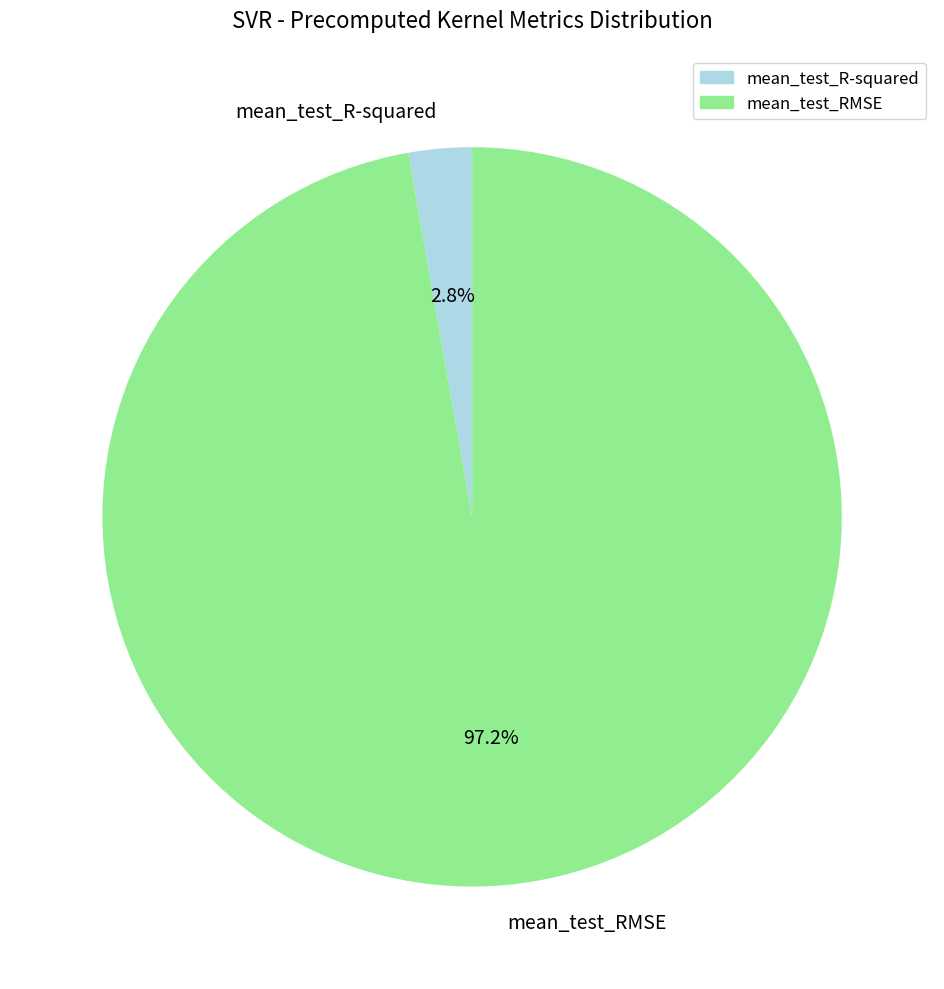

Does mean_test_RMSE represent more than half of the total?

Yes